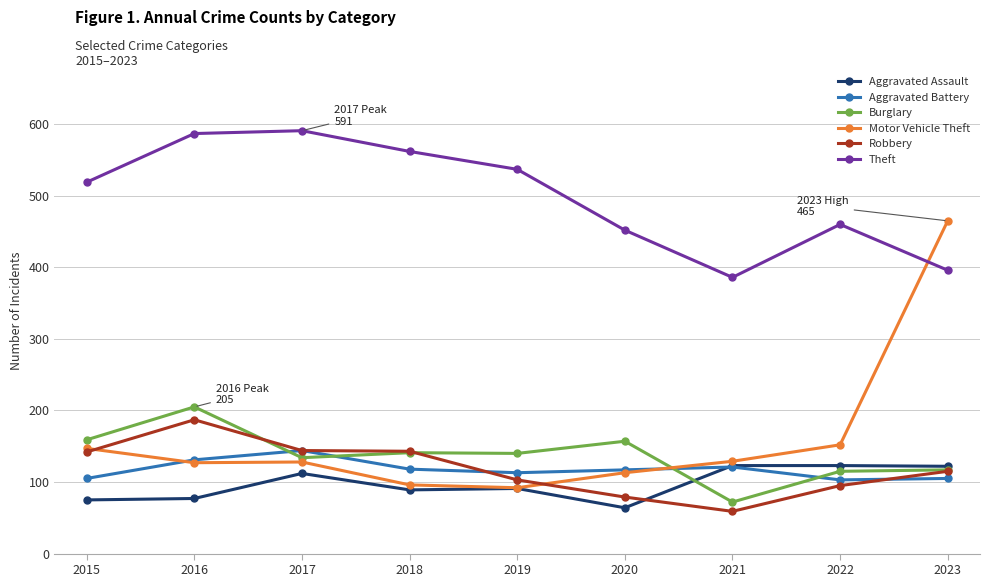

How many values in the Robbery series are below 115?

4